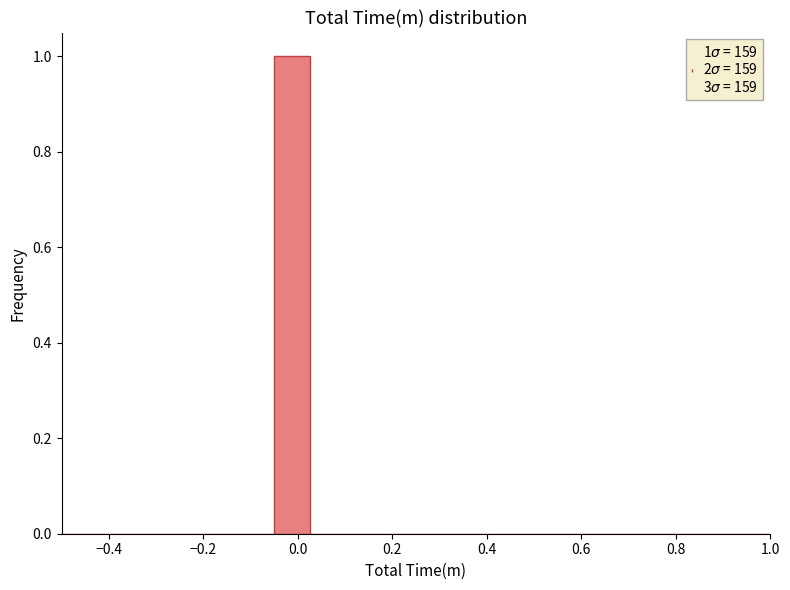

Read against the x-axis, roughly where is the centre of the tallest bar?

-0.02